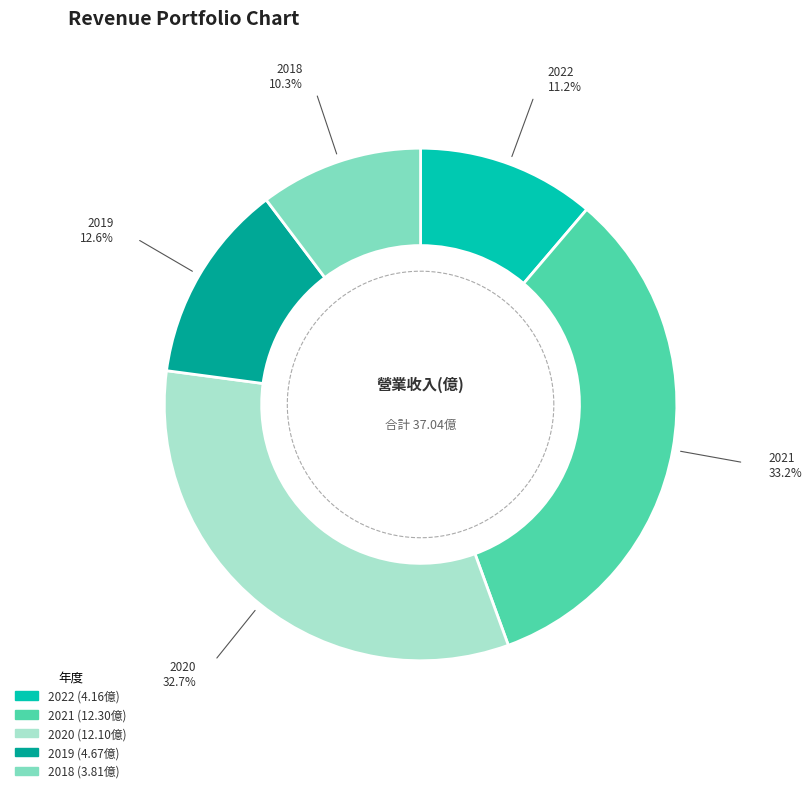

How many slices are in this pie chart?

5